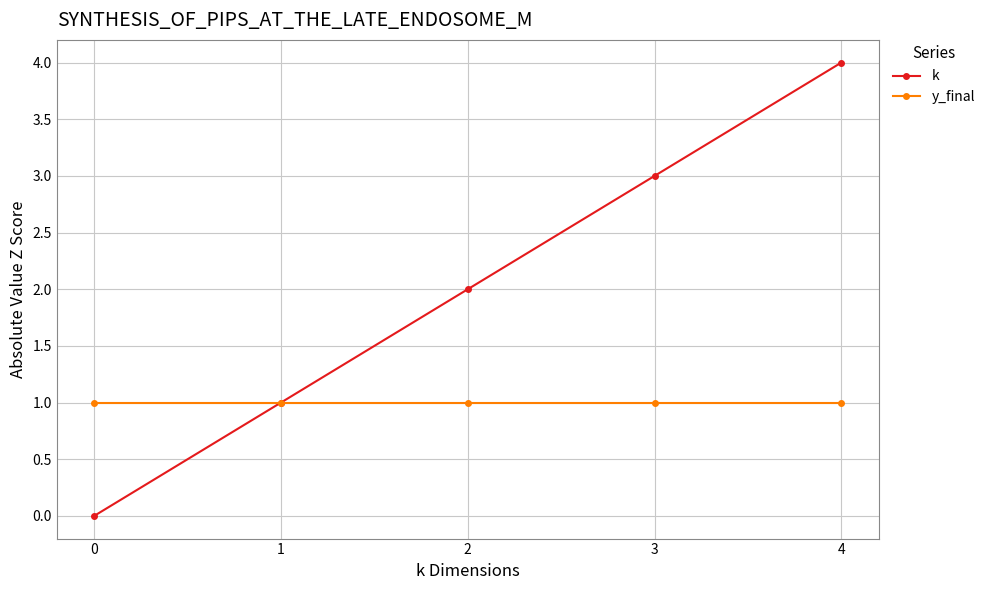

Which series has the largest total across all categories?

k